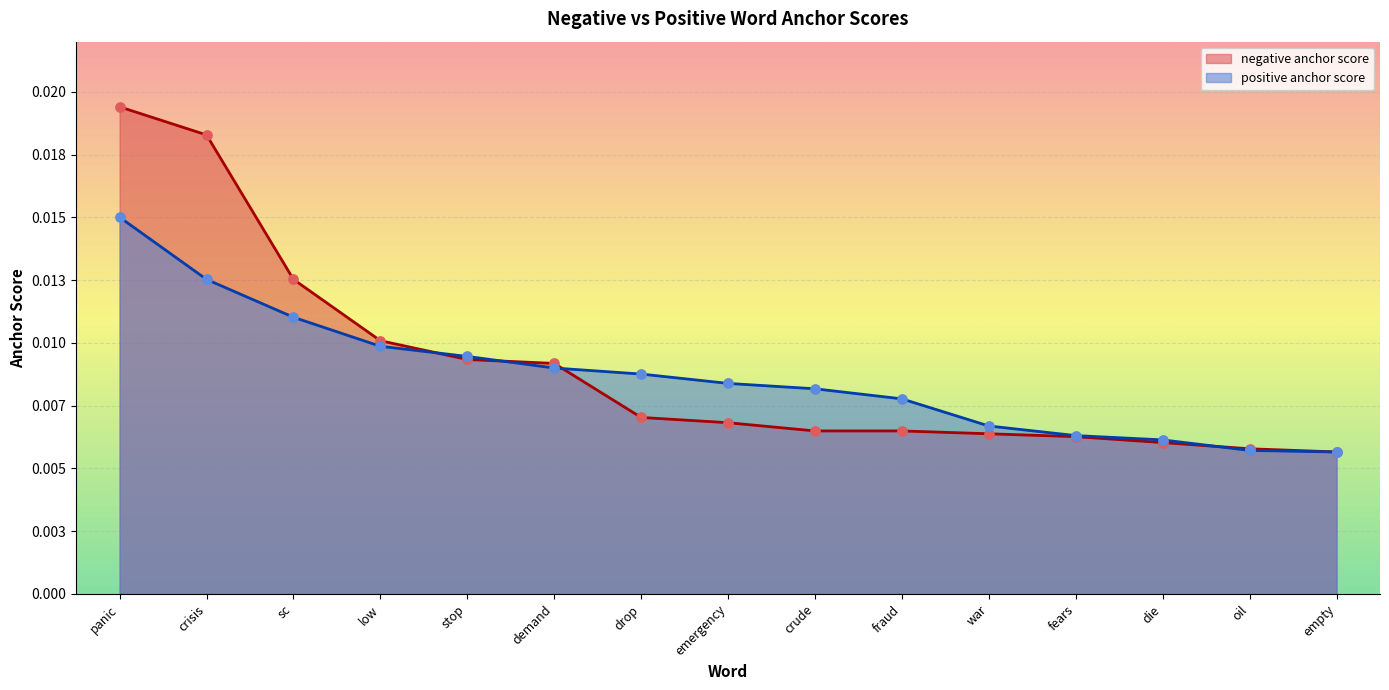

At how many categories does at least one series exceed 0?

15